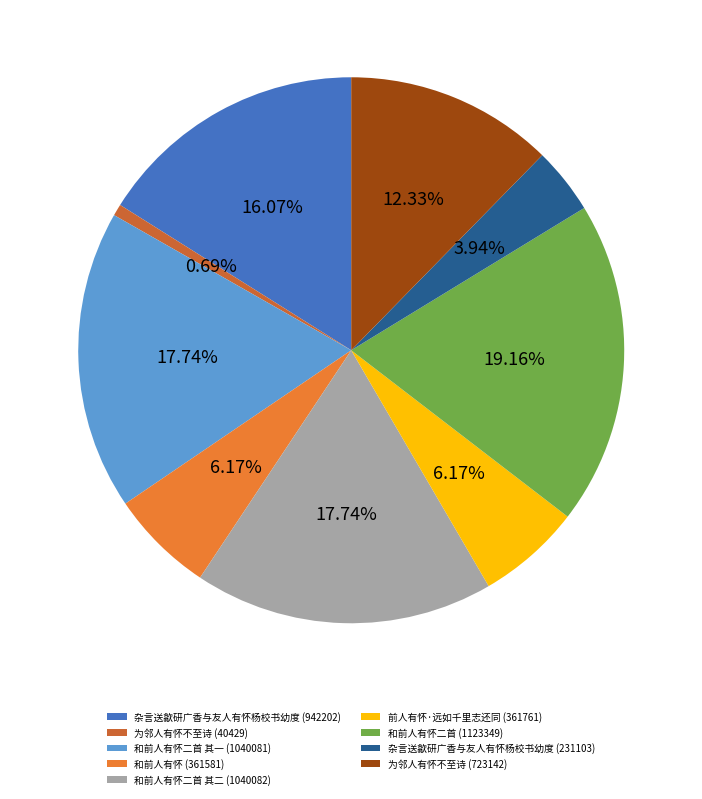

Which slice is the smallest?

为邻人有怀不至诗 (40429)